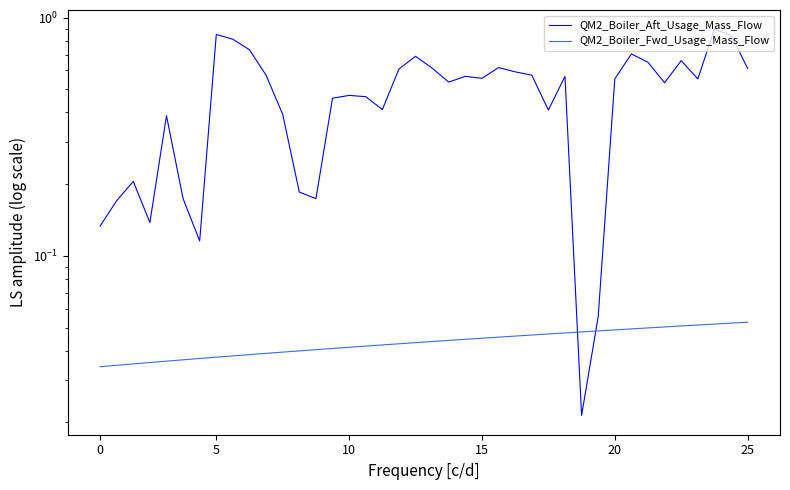

Which has a higher value, 38 or 30?

38